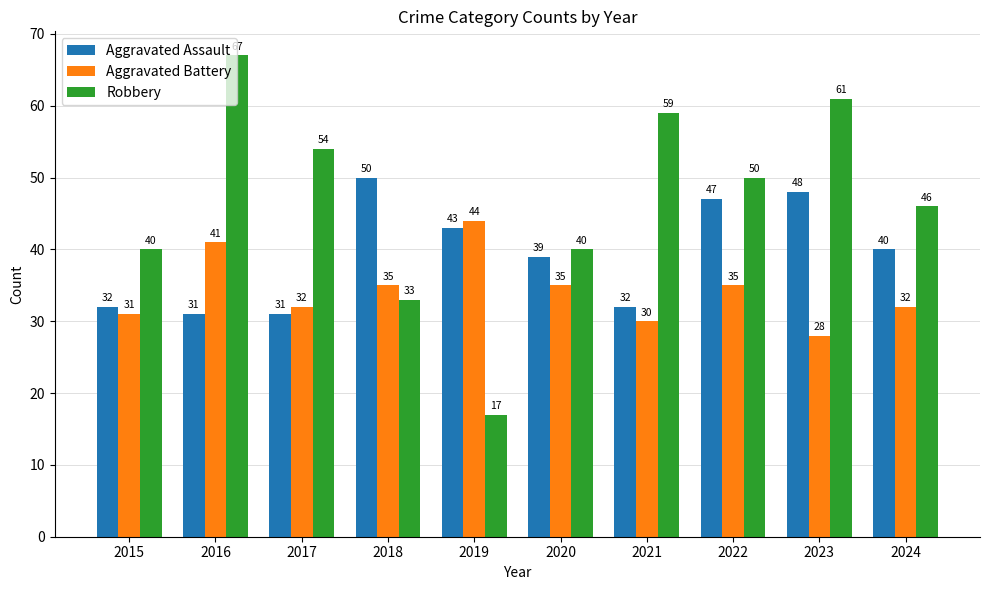

At which category is the sum across all series the highest?

2016